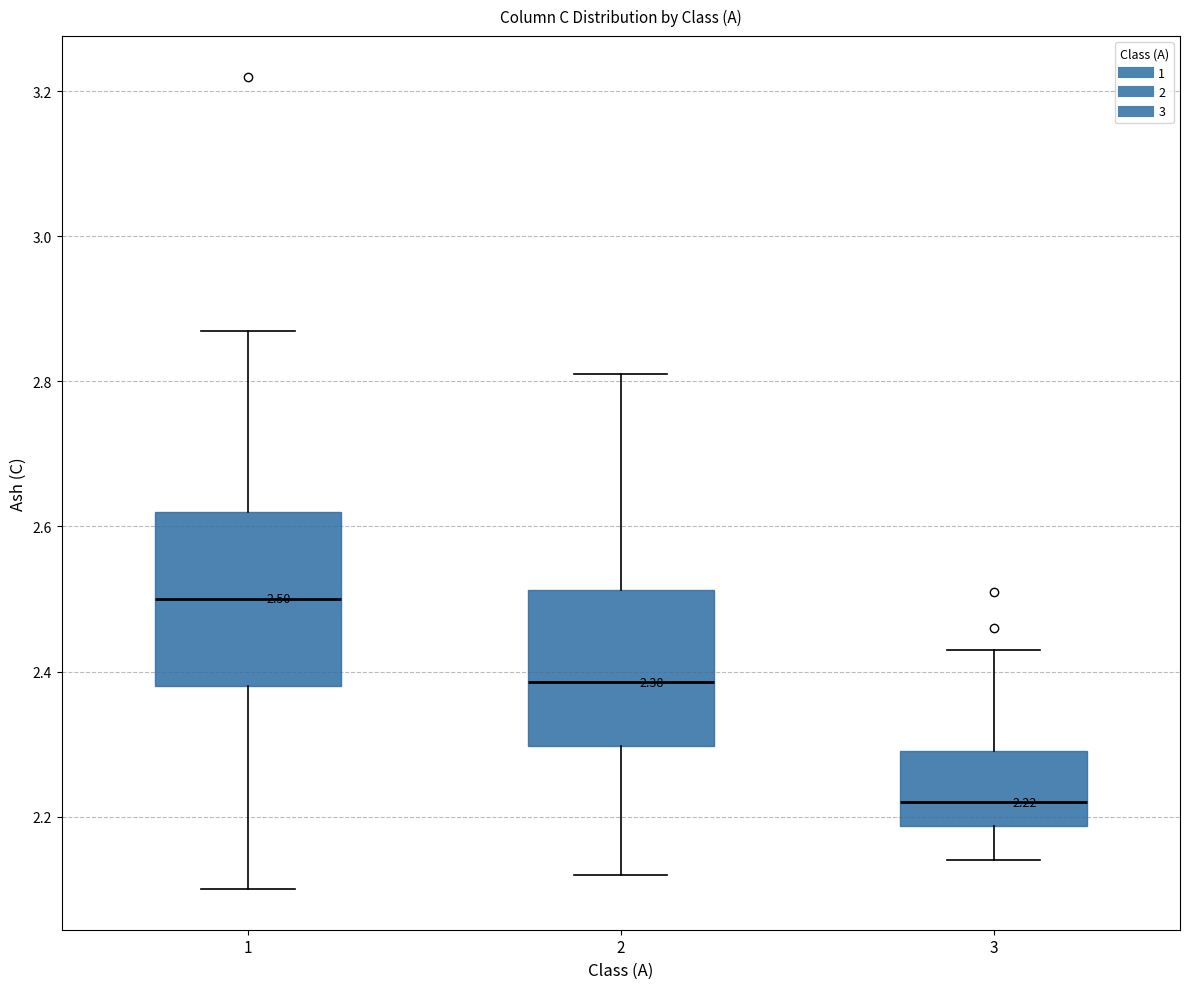

Which box's median line is the lowest?

3